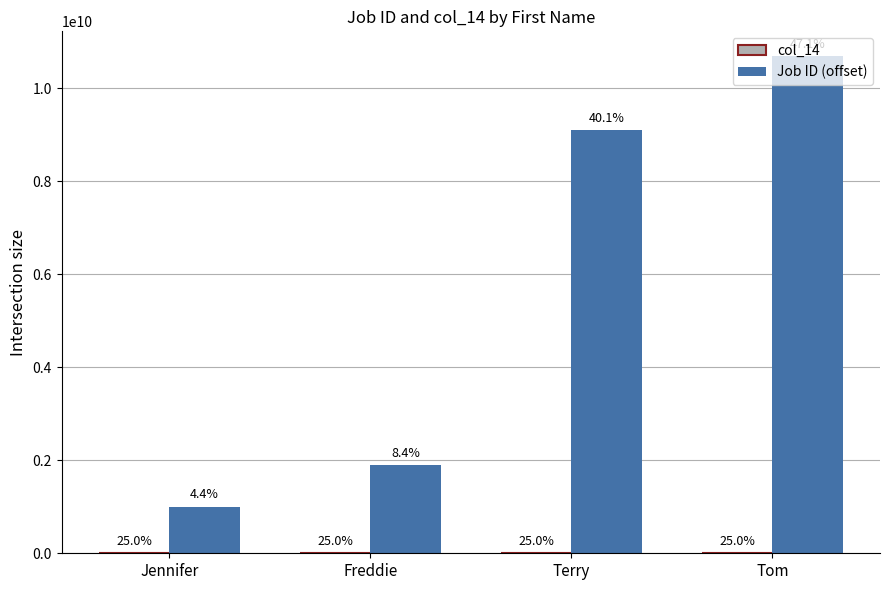

Which series has the largest total across all categories?

Job ID (offset)